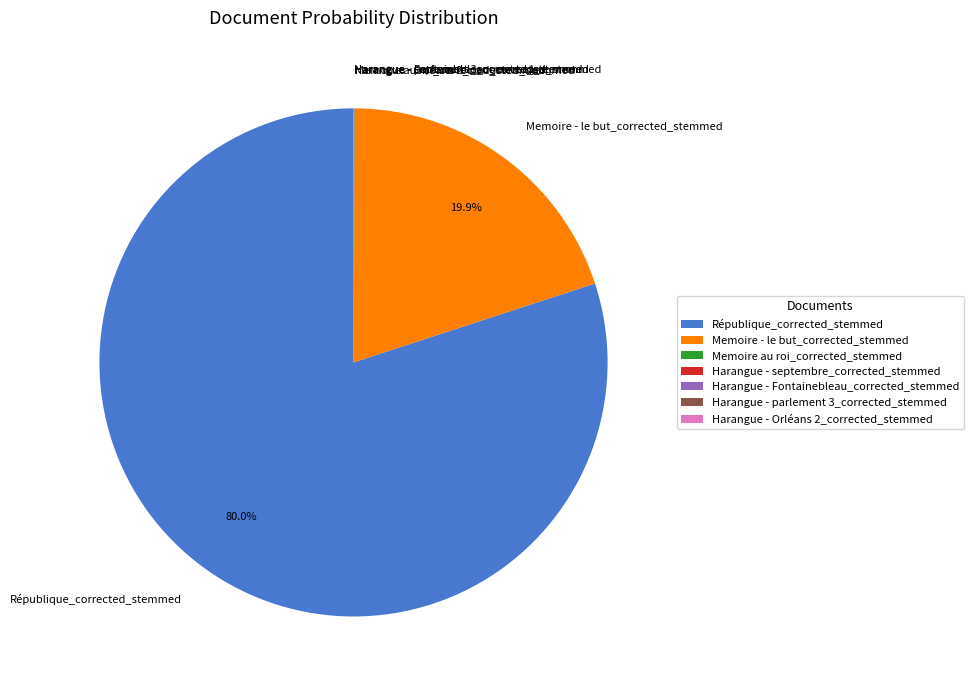

To the nearest percent, what is the average slice percentage?

14%